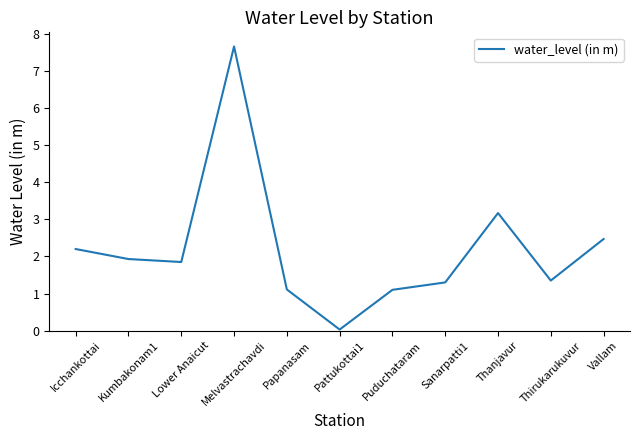

At which label is the value closest to 3?

Thanjavur